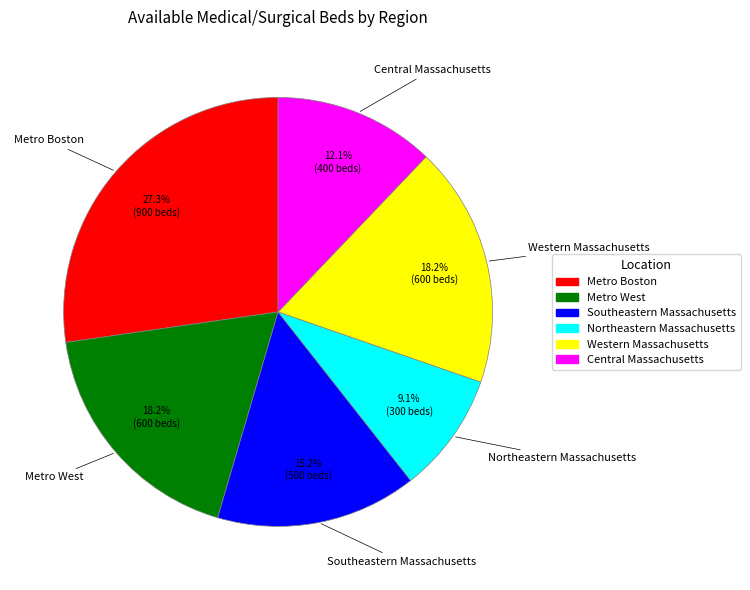

Does Central Massachusetts account for over 50% of the chart?

No